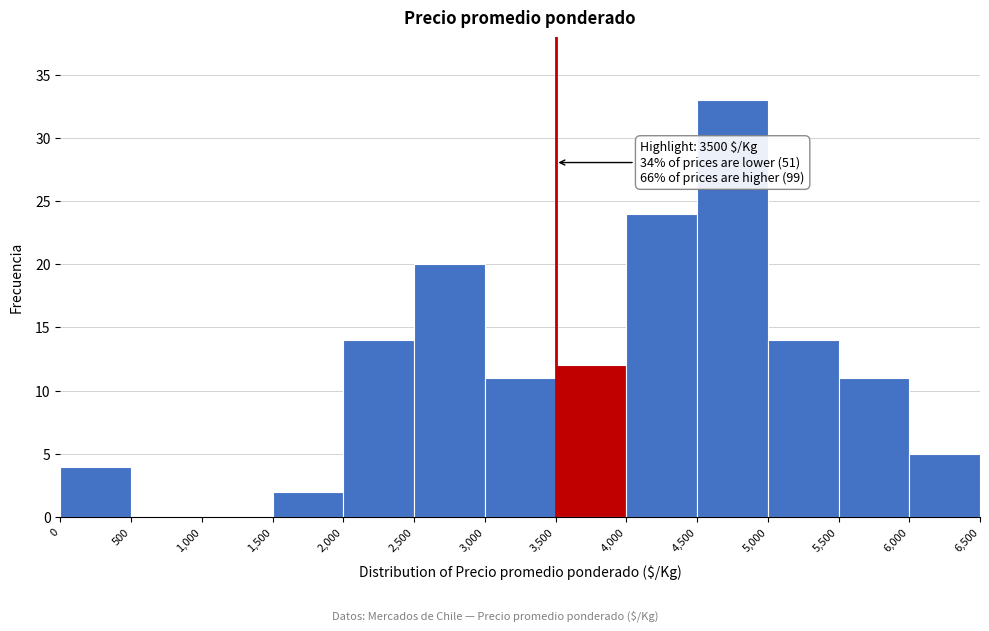

Which range on the x-axis has the tallest bar?

4,500 to 5,000